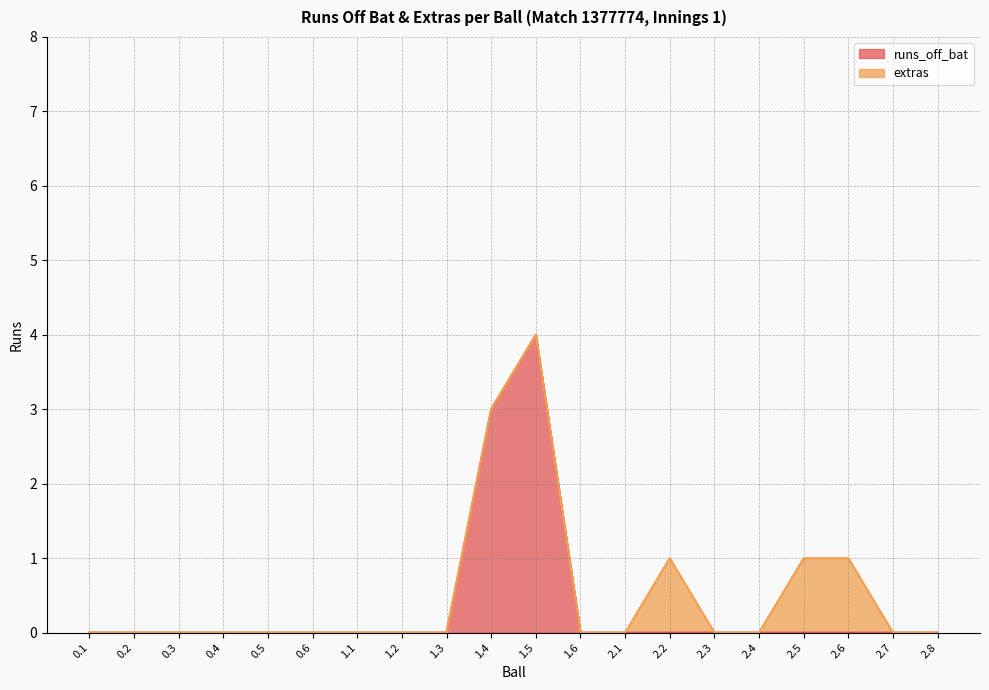

Between 0.1 and 2.2, which is larger?

0.1